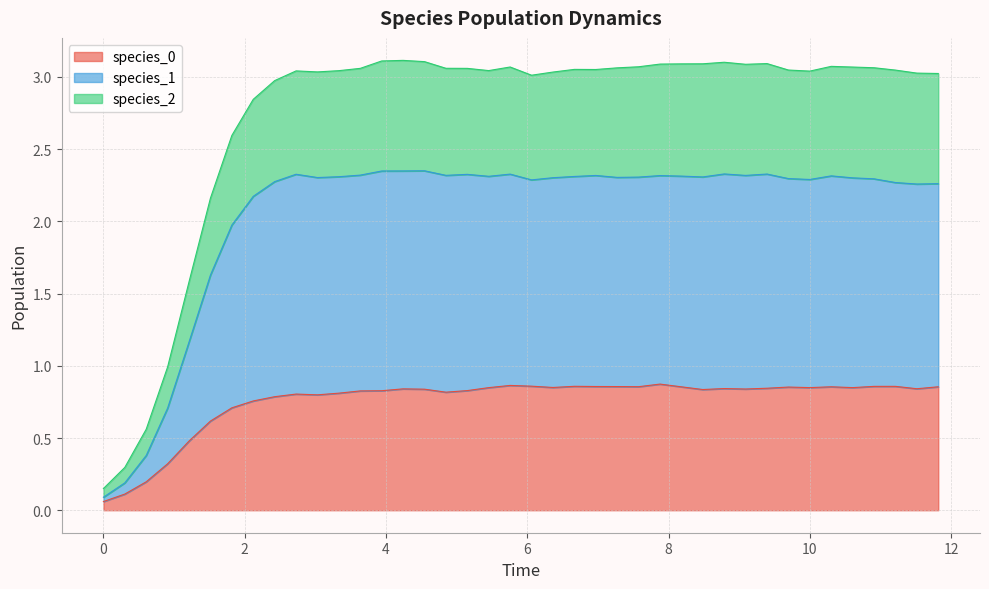

Does the chart display data point markers on the line(s)?

No